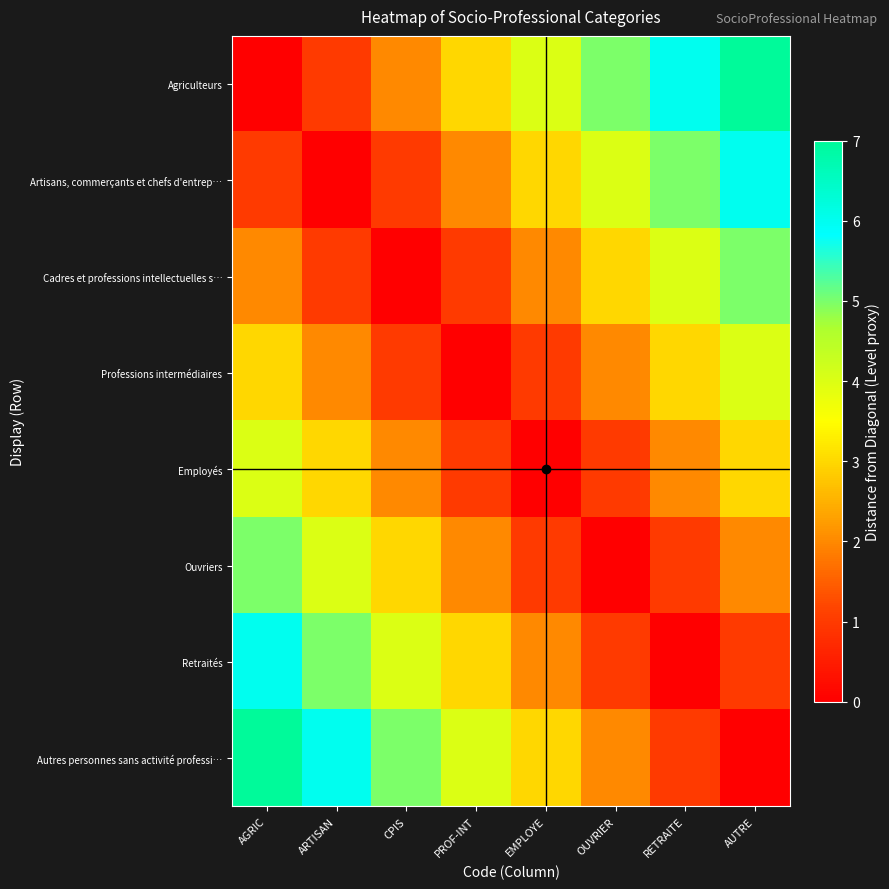

At how many categories does at least one series exceed 2?

8